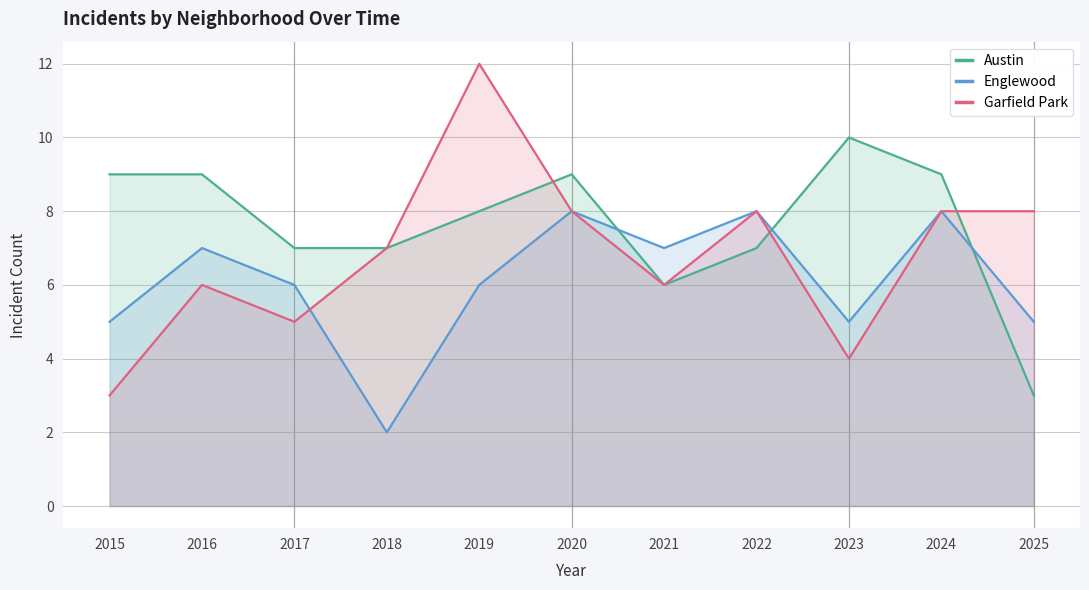

Reading left to right, what are all the values shown in this chart?

Austin: 9	9	7	7	8	9	6	7	10	9	3
Englewood: 5	7	6	2	6	8	7	8	5	8	5
Garfield Park: 3	6	5	7	12	8	6	8	4	8	8